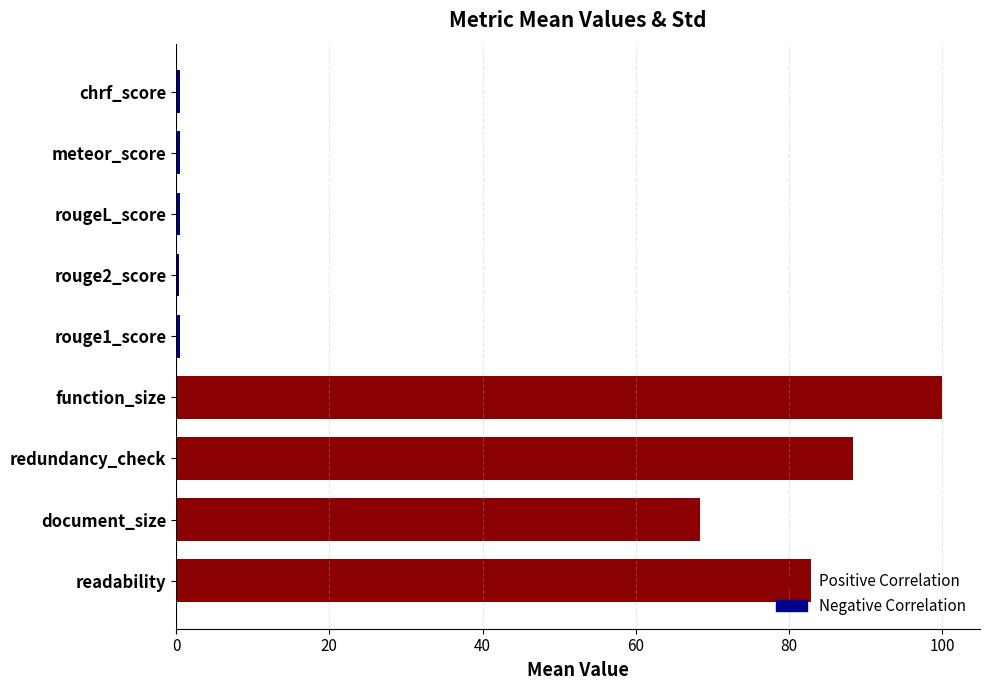

Which label corresponds to the largest value in the chart?

function_size